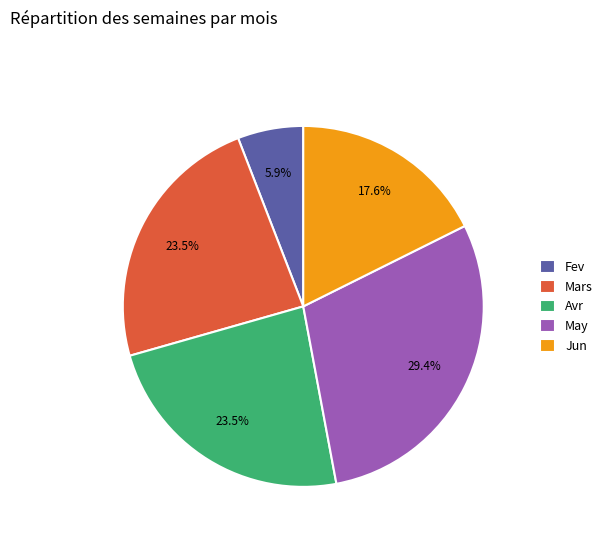

Which slice is the smallest?

Fev